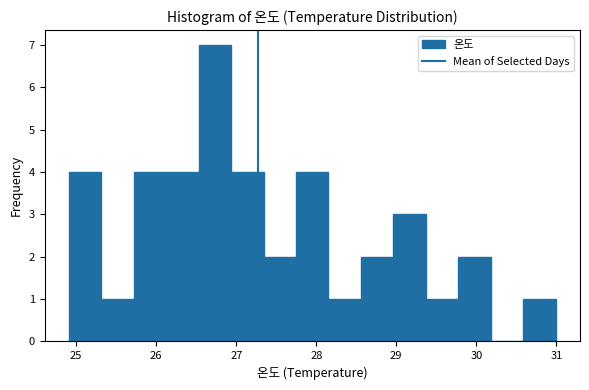

Reading left to right, list every bar in this chart as the range it spans on the x-axis followed by its height. Neither the bar edges nor the heights are printed on the chart, so give them approximately, as read against the axes.

24.9 to 25.3: 4
25.3 to 25.7: 1
25.7 to 26.1: 4
26.1 to 26.5: 4
26.5 to 26.9: 7
26.9 to 27.3: 4
27.3 to 27.7: 2
27.7 to 28.2: 4
28.2 to 28.6: 1
28.6 to 29.0: 2
29.0 to 29.4: 3
29.4 to 29.8: 1
29.8 to 30.2: 2
30.2 to 30.6: 0
30.6 to 31.0: 1